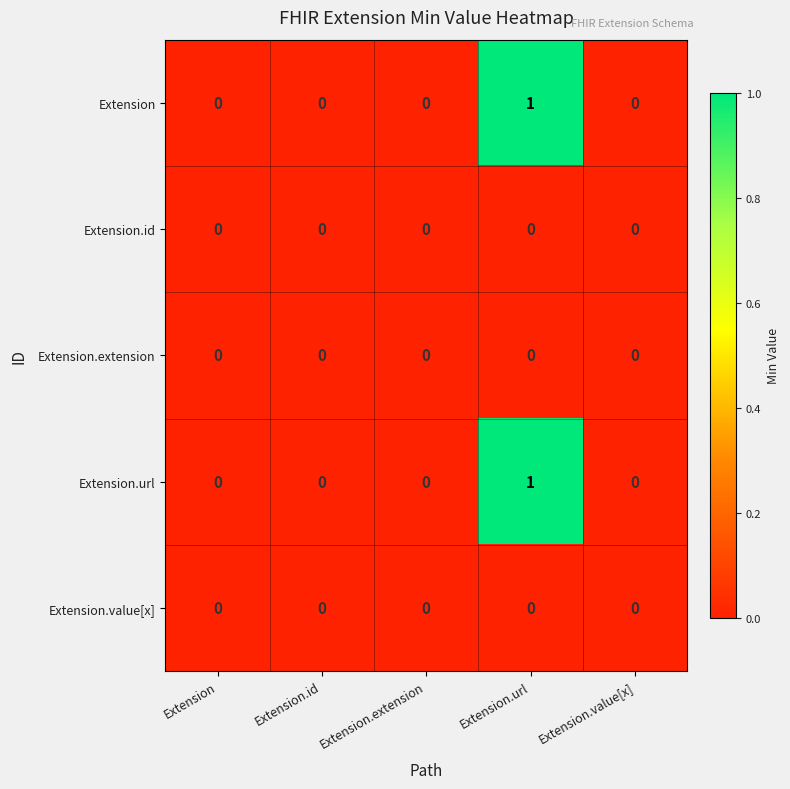

Is it true that Extension equals 1 at Extension.url?

True